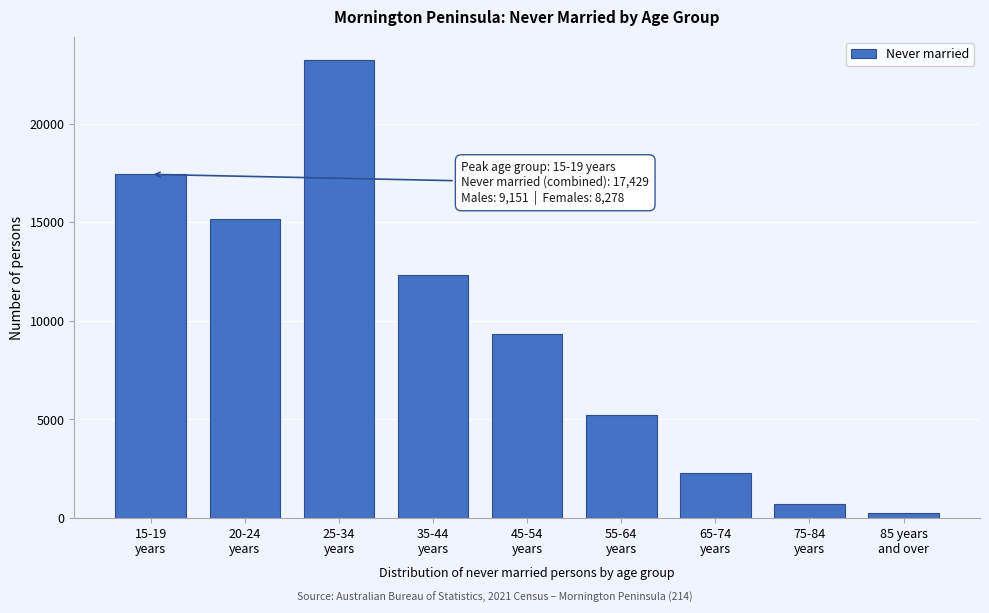

Reading left to right, list all the values displayed in this chart.

17429	15176	23244	12320	9353	5235	2270	729	242